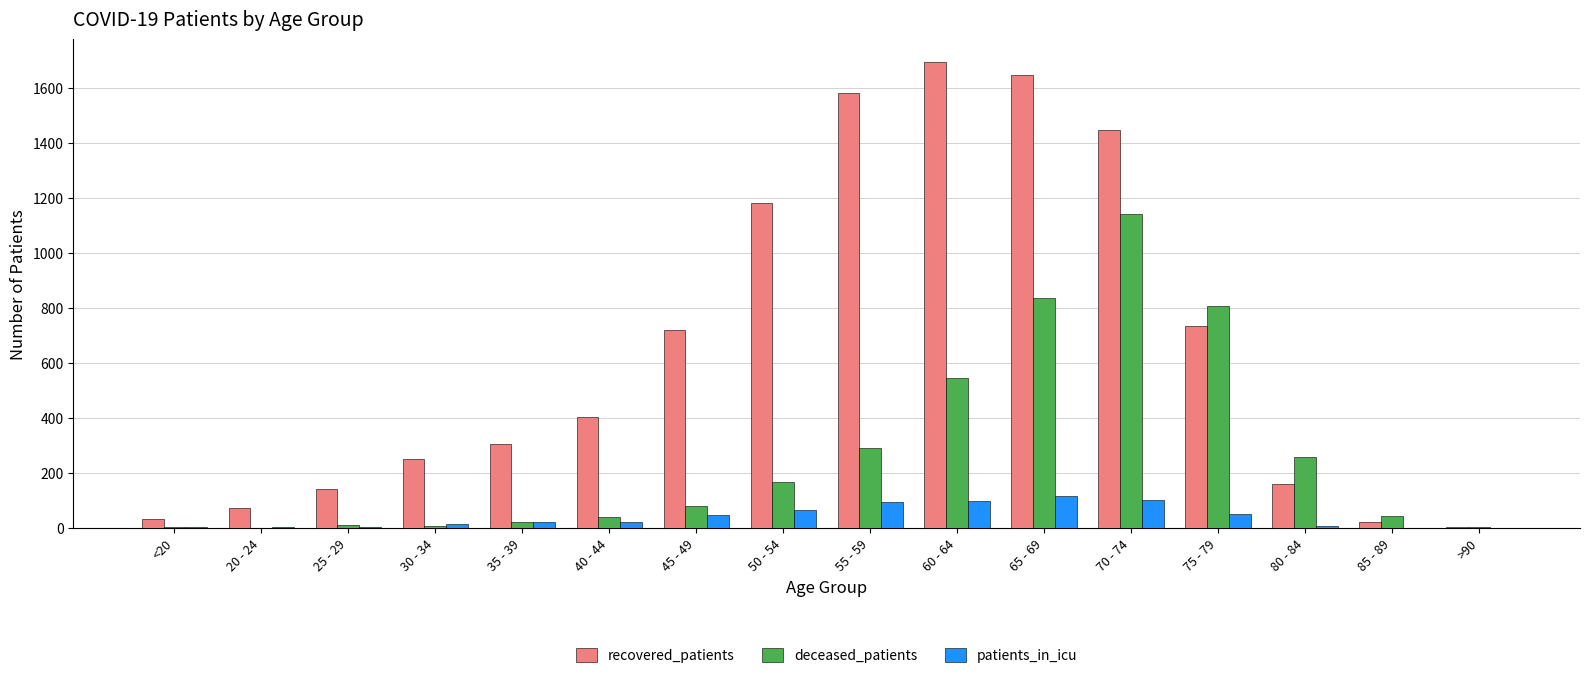

At which category is the sum across all series the highest?

70 - 74